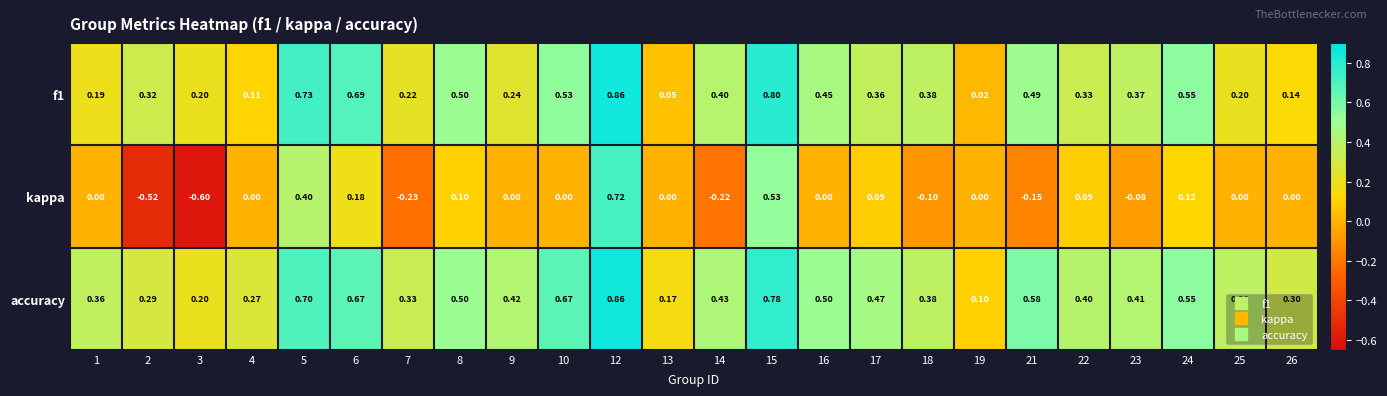

How many series are shown in this chart?

3